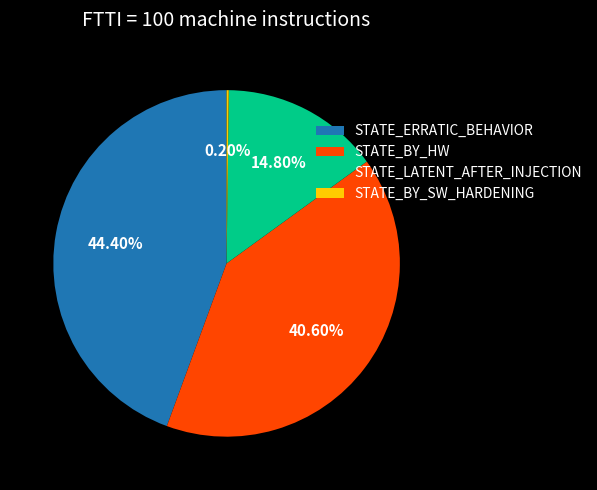

Combined, do STATE_BY_HW and STATE_LATENT_AFTER_INJECTION account for over 50%?

Yes